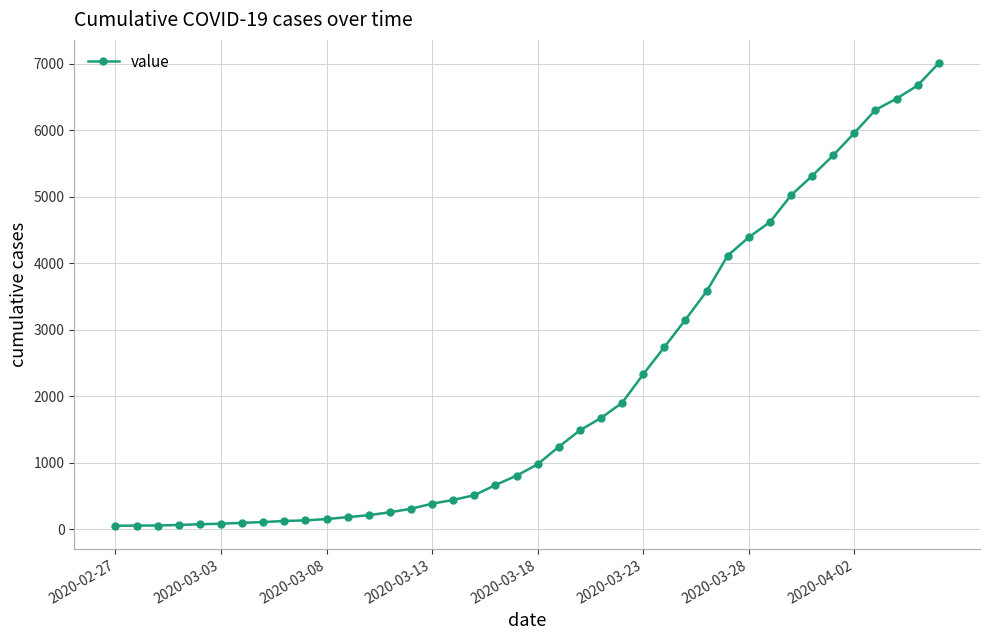

How many distinct data groups are displayed?

1